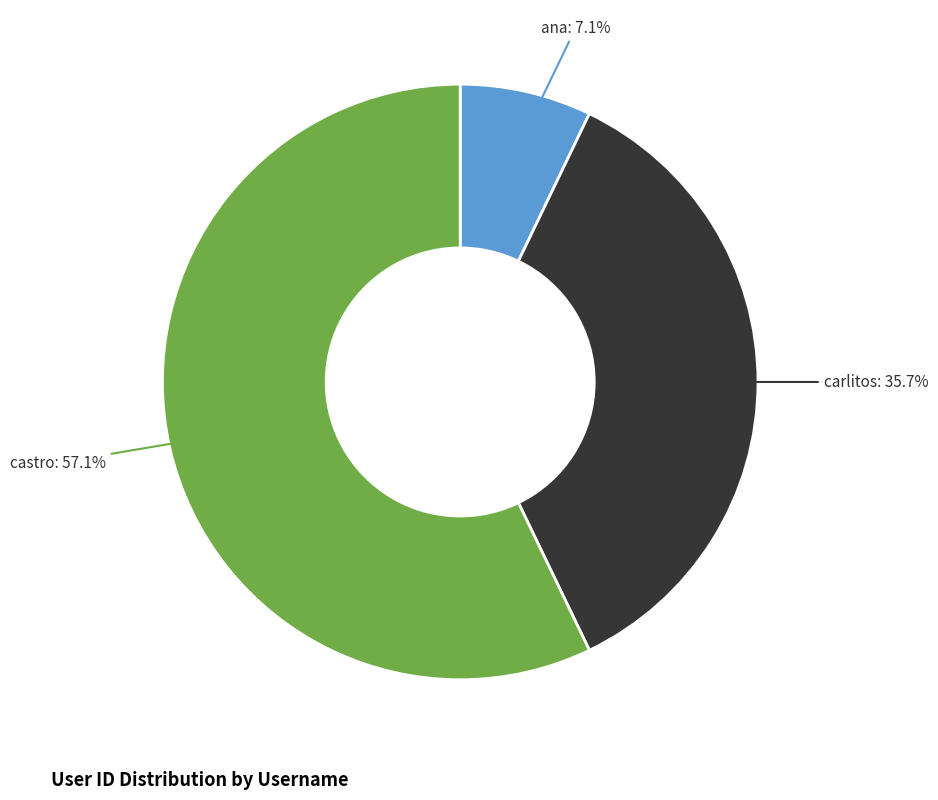

How much of the chart is everything except ana?

92.9%